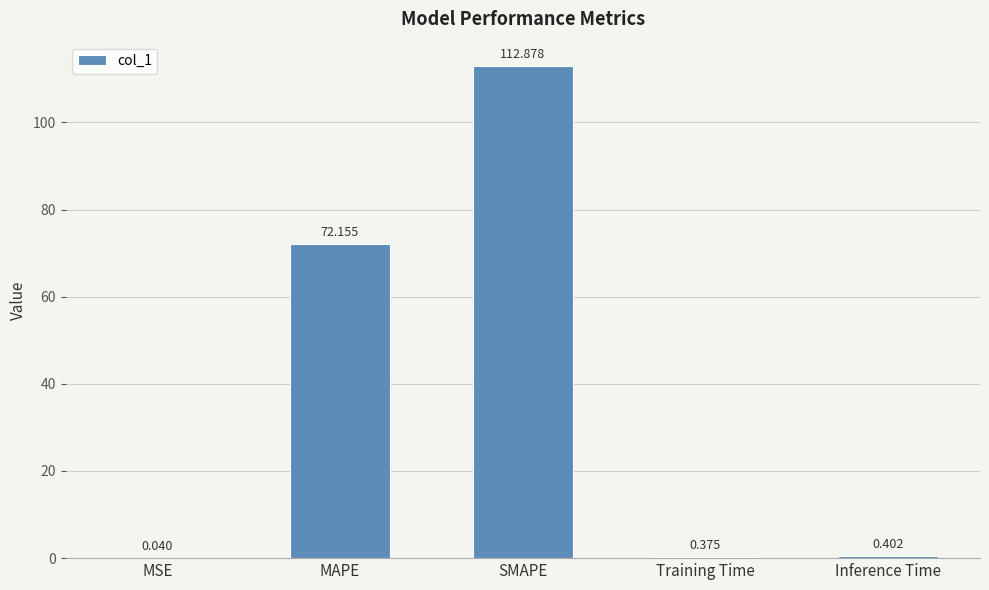

Where is the data nearest to the value 56?

MAPE